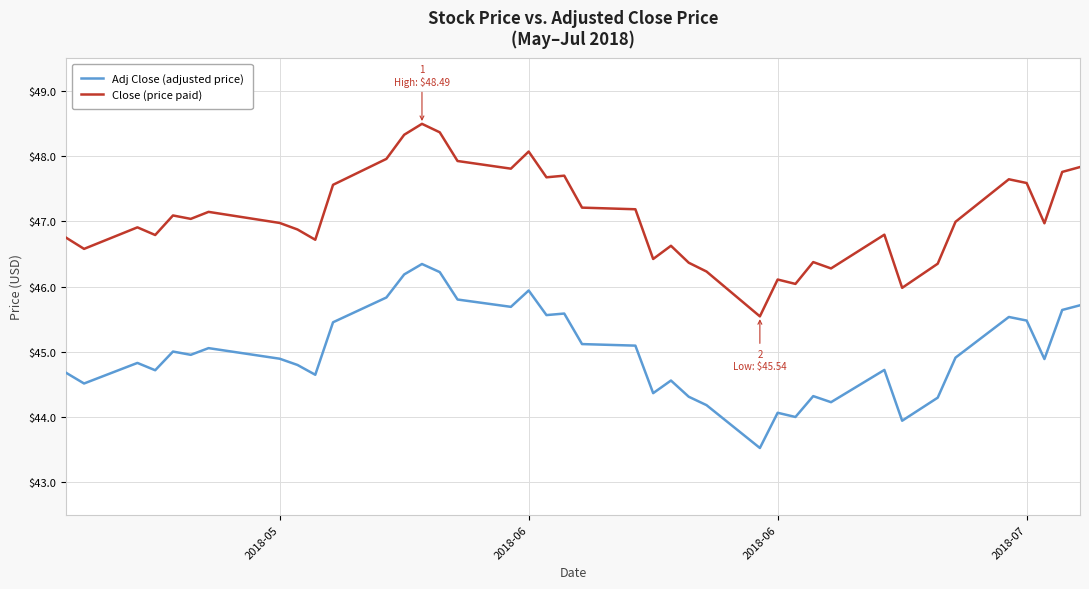

In Adj Close (adjusted price), how many points are lower than both neighbors (excluding endpoints)?

12